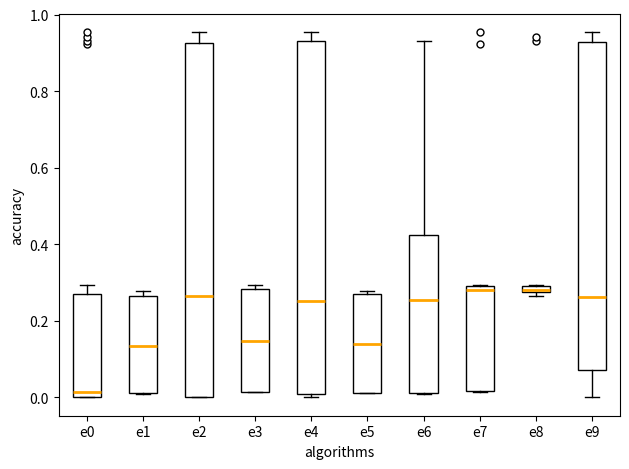

Where is the lower edge of the box for e5 on the y-axis? The values are not printed on the chart, so give them approximately, as read against the axis.

0.02